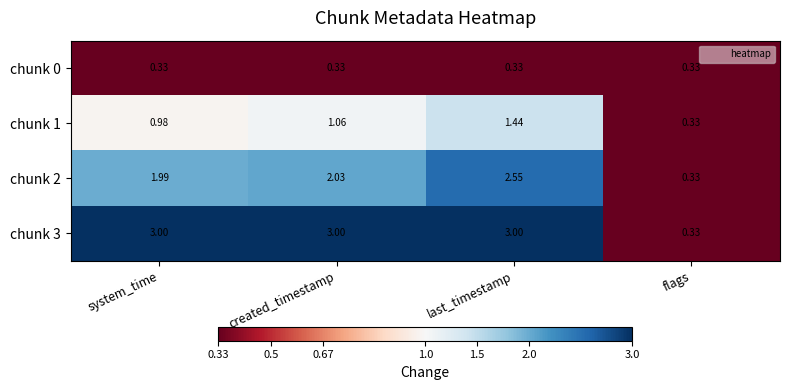

Where is chunk 3 nearest to the value 1?

flags